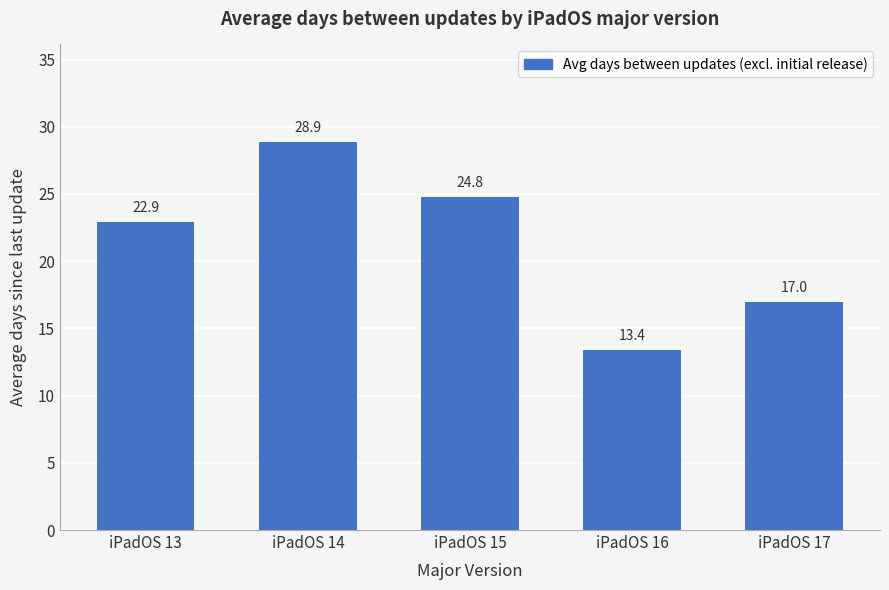

Which label corresponds to the smallest value in the chart?

iPadOS 16